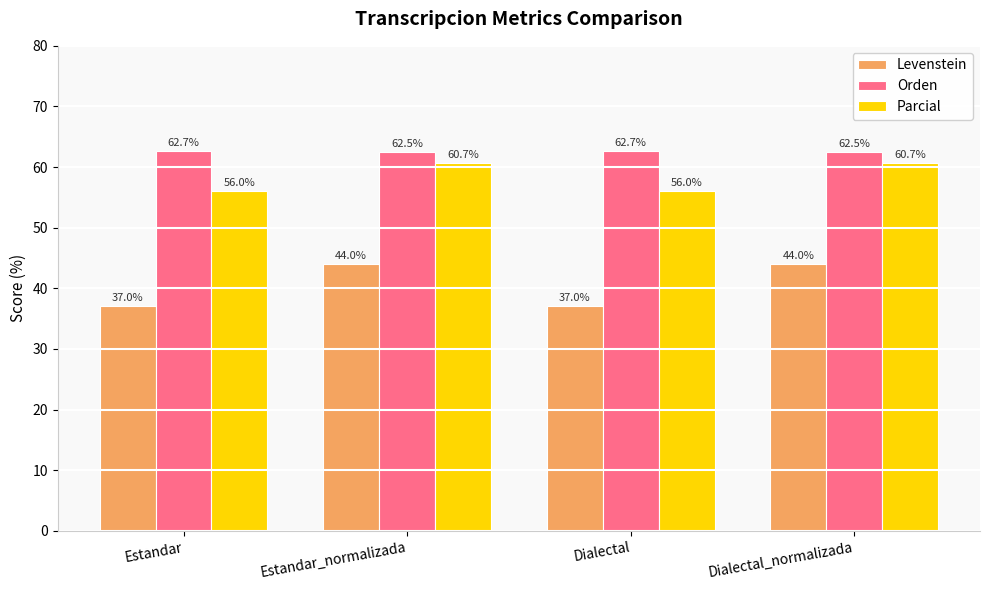

Does the chart contain any negative values?

No